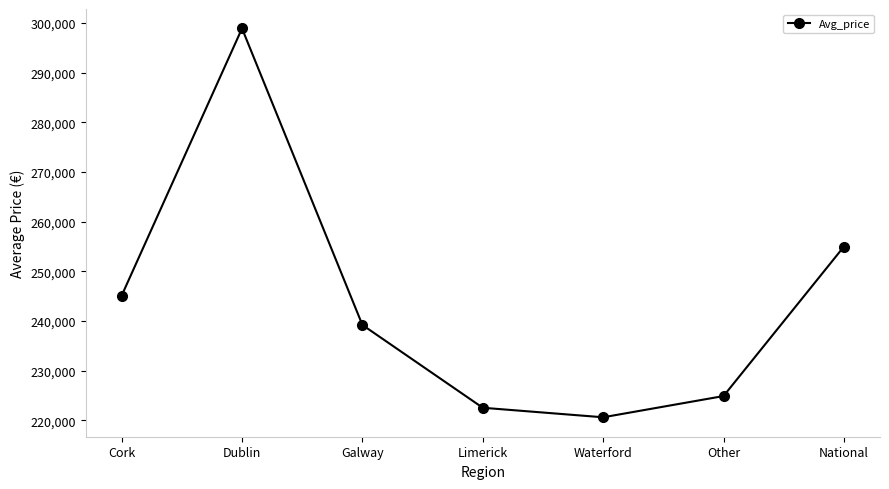

Which has a higher value, National or Waterford?

National